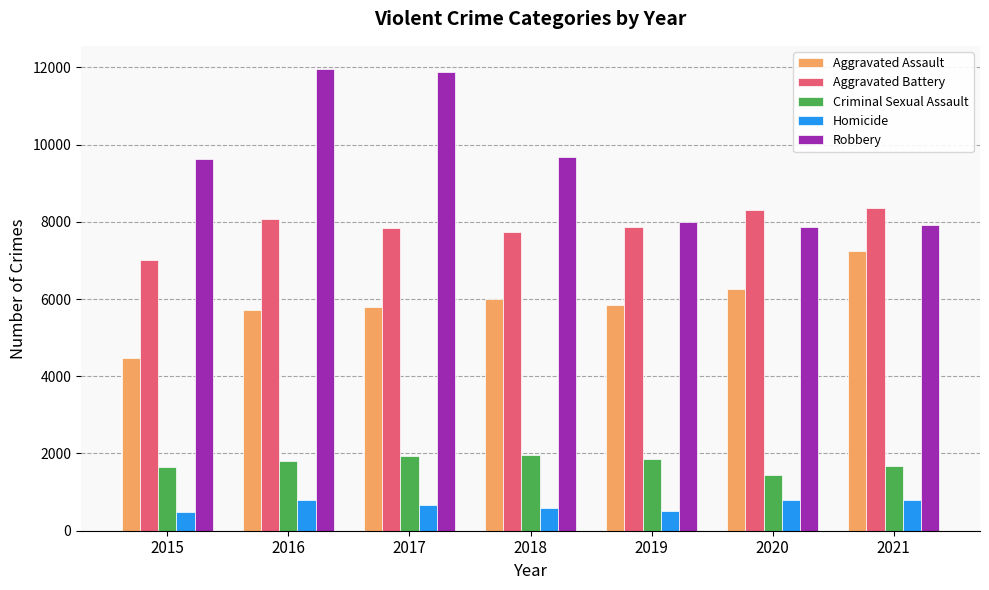

What is the difference between the Robbery values at 2020 and 2019?

139